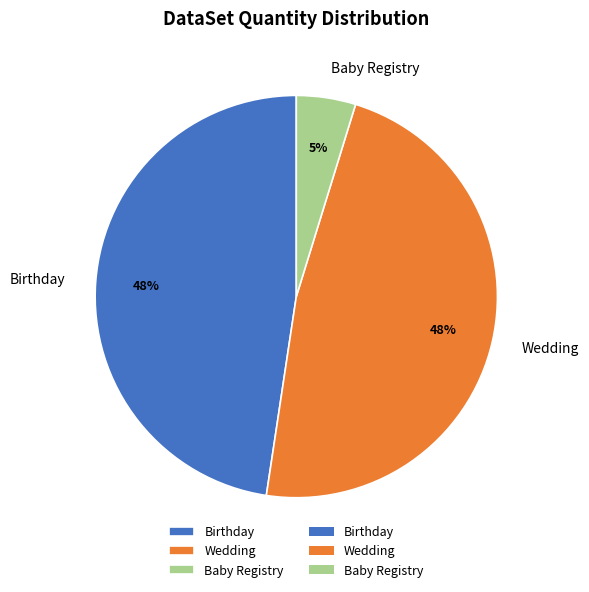

How many slices are in this pie chart?

3